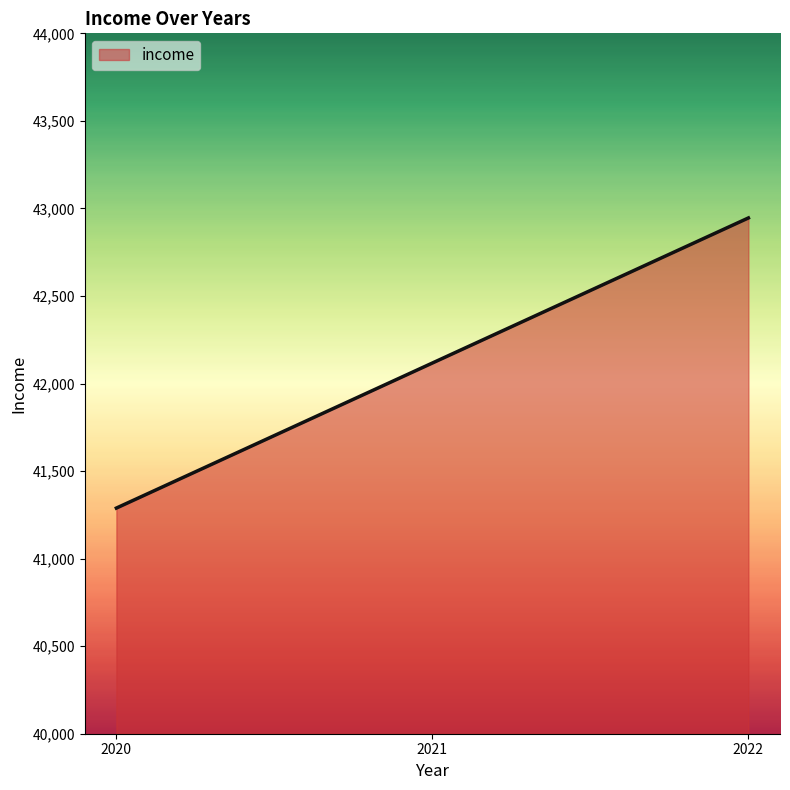

Read the value at 2021.

42117.2